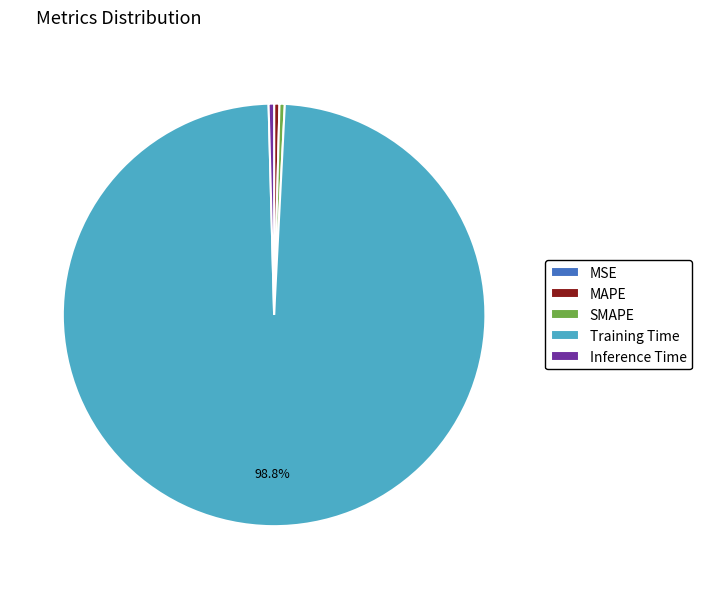

What is the majority slice?

Training Time